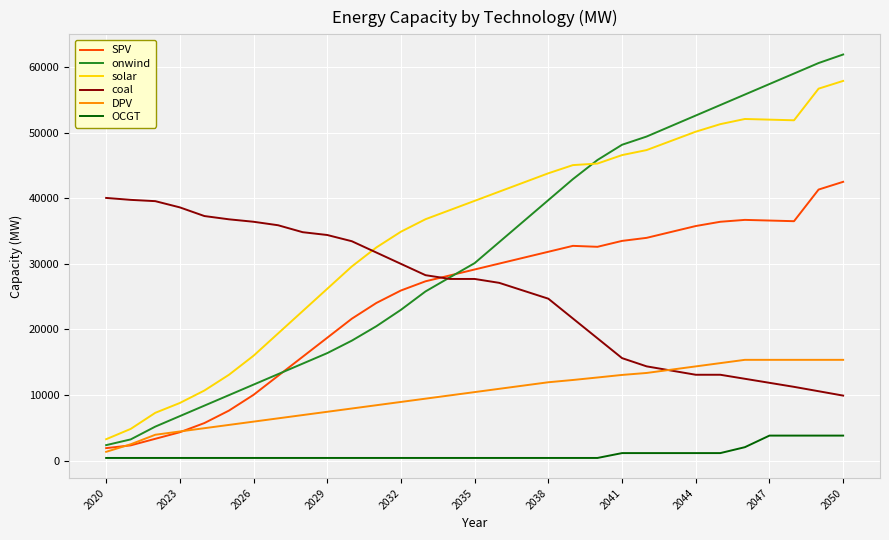

True or false: onwind has more than 0 interior local peaks.

False